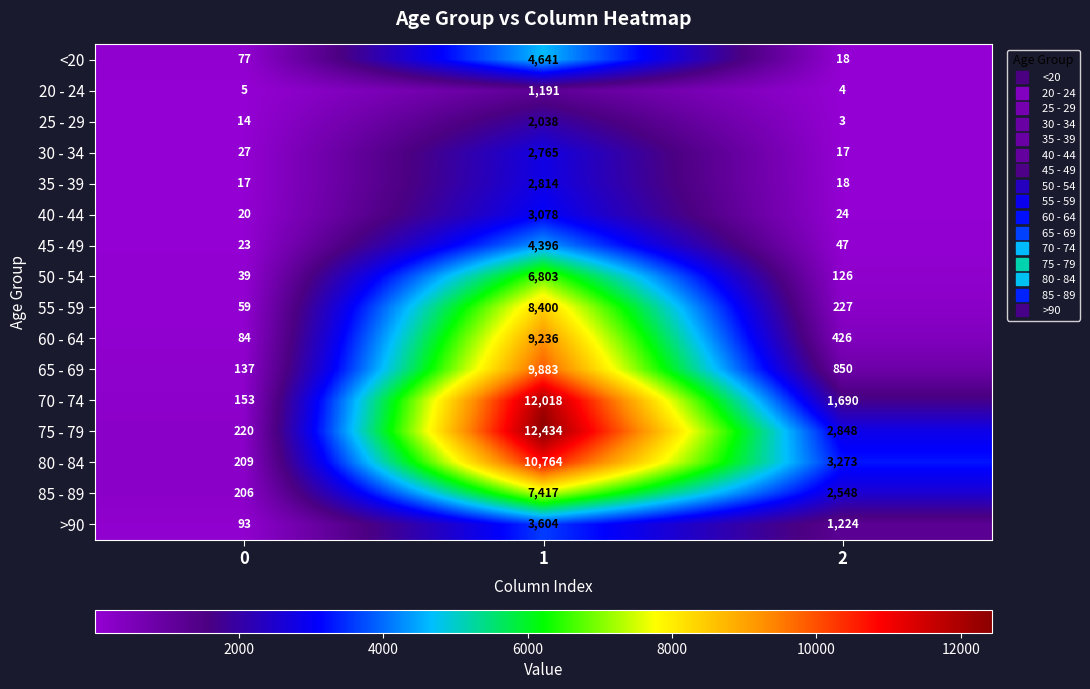

What is the difference between the 45 - 49 values at 0 and 1?

4373